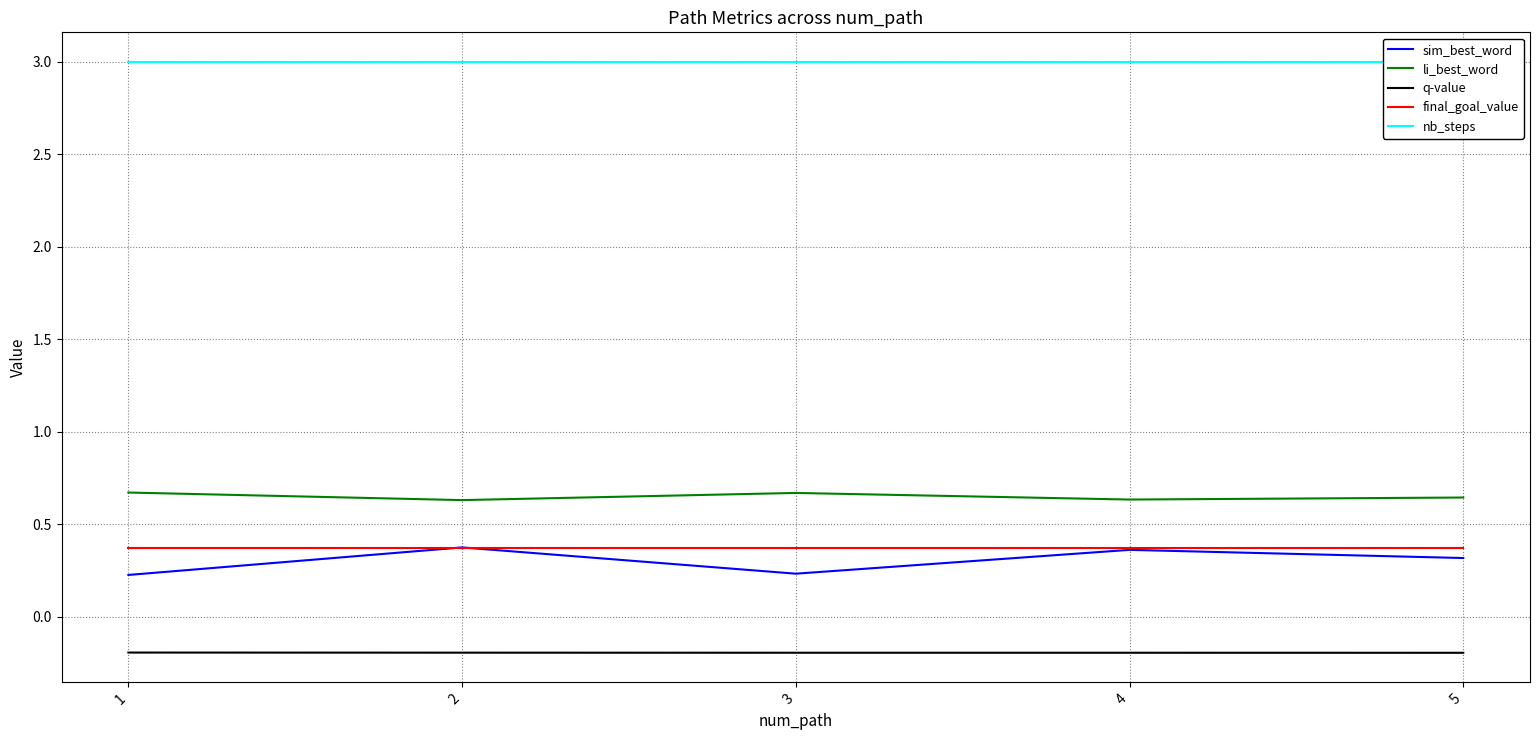

Reading right to left, transcribe all the data shown in this chart.

sim_best_word: 5=0.3	4=0.4	3=0.2	2=0.4	1=0.2
li_best_word: 5=0.6	4=0.6	3=0.7	2=0.6	1=0.7
q-value: 5=-0.2	4=-0.2	3=-0.2	2=-0.2	1=-0.2
final_goal_value: 5=0.4	4=0.4	3=0.4	2=0.4	1=0.4
nb_steps: 5=3.0	4=3.0	3=3.0	2=3.0	1=3.0